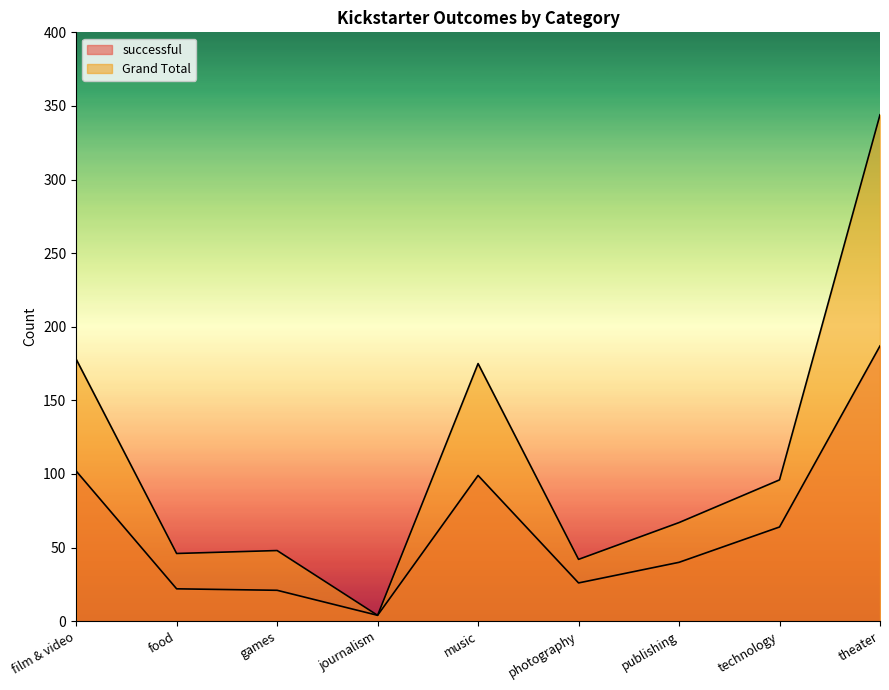

In successful, how many points are higher than both neighbors (excluding endpoints)?

1